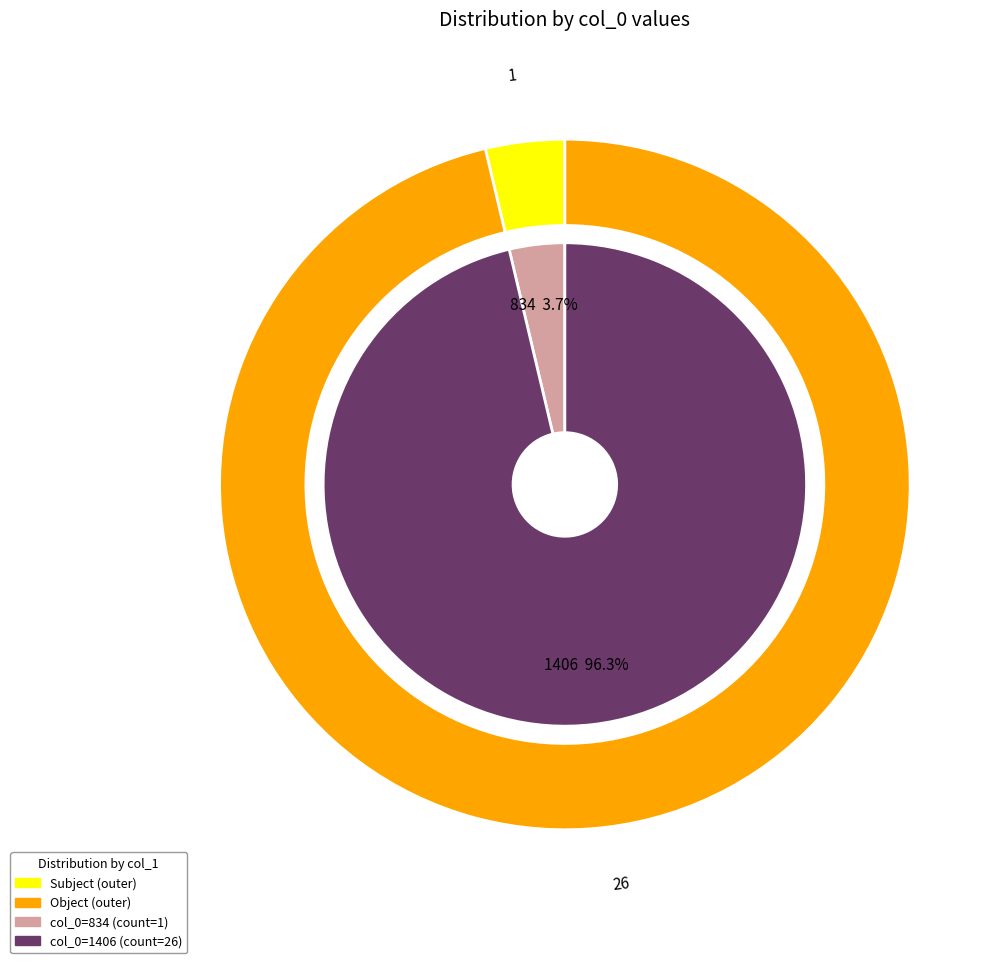

Combined, what portion of the pie is 1406 and 834?

100.0%